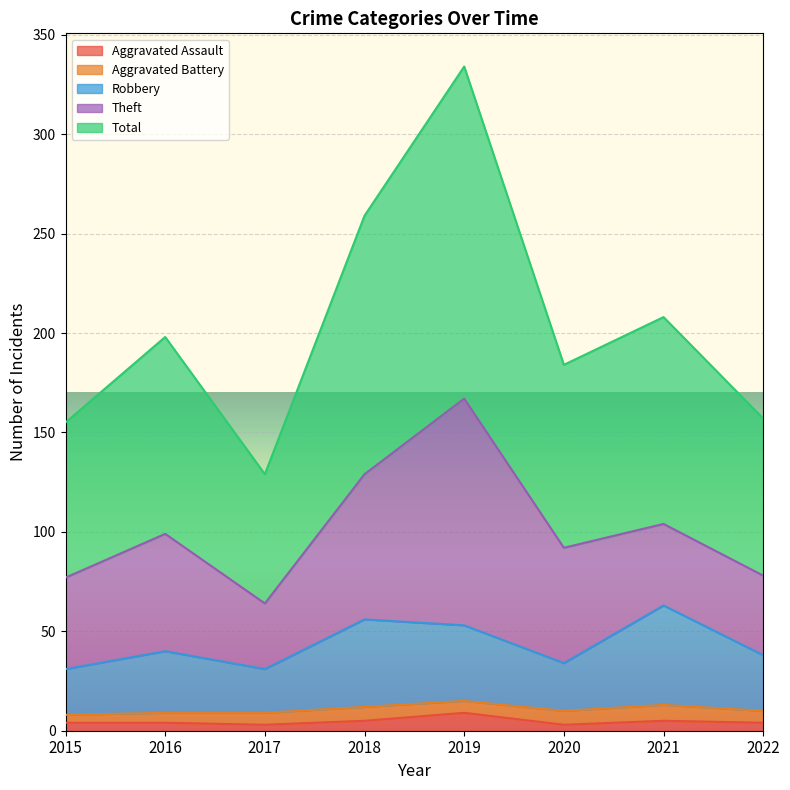

True or false: Total and Aggravated Assault intersect in this chart.

False